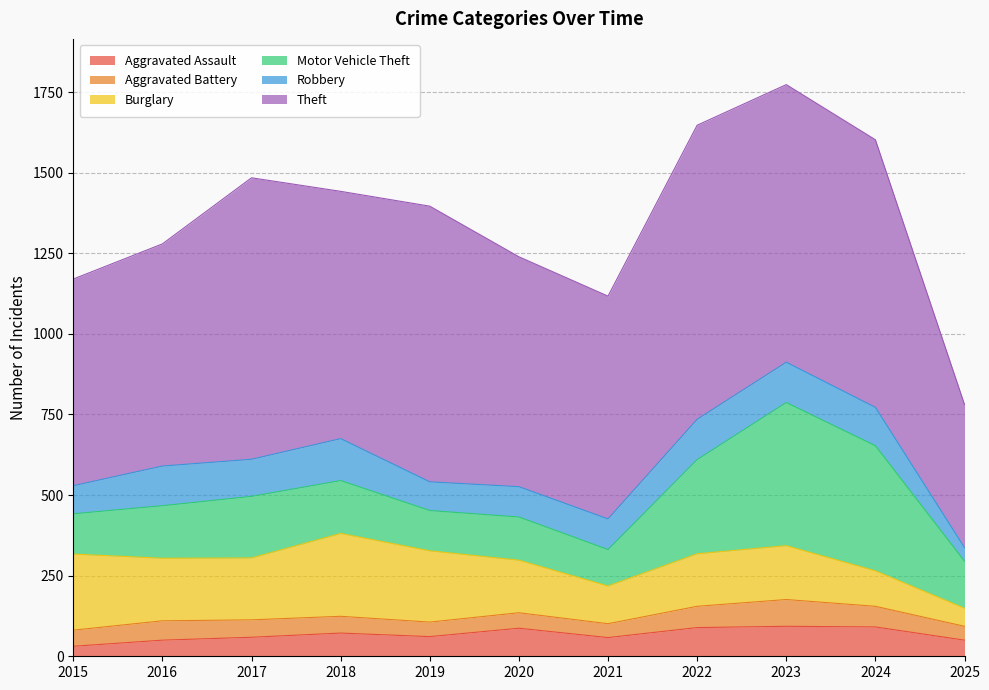

Reading left to right, extract all data points from this chart.

Aggravated Assault: 31	50	59	72	61	87	58	89	93	91	50
Aggravated Battery: 50	60	54	52	45	48	43	66	83	64	43
Burglary: 236	194	192	257	221	163	117	163	167	110	56
Motor Vehicle Theft: 125	163	191	164	125	134	113	292	444	388	146
Robbery: 87	123	115	130	89	94	95	125	125	119	42
Theft: 641	689	873	767	855	713	691	912	861	830	444